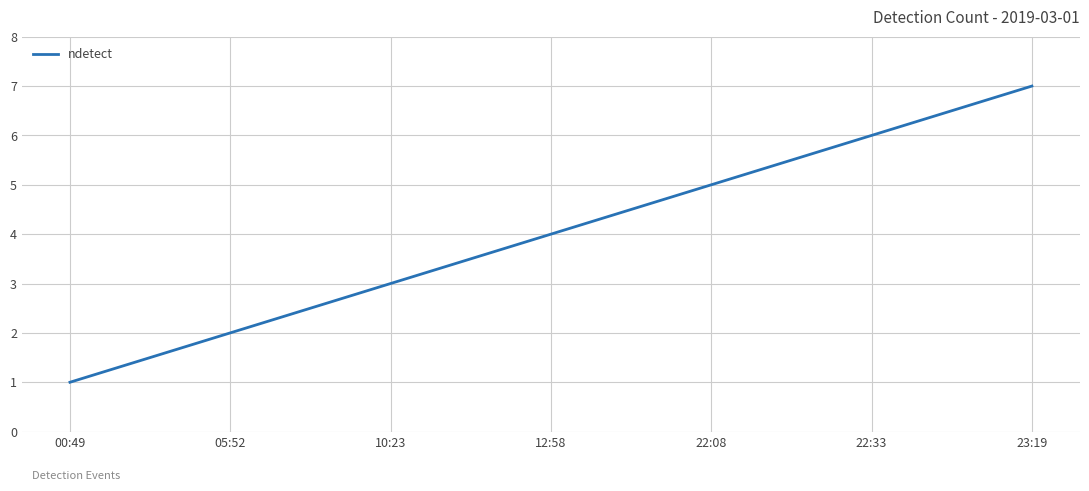

At which category does the chart reach its minimum across all series?

00:49